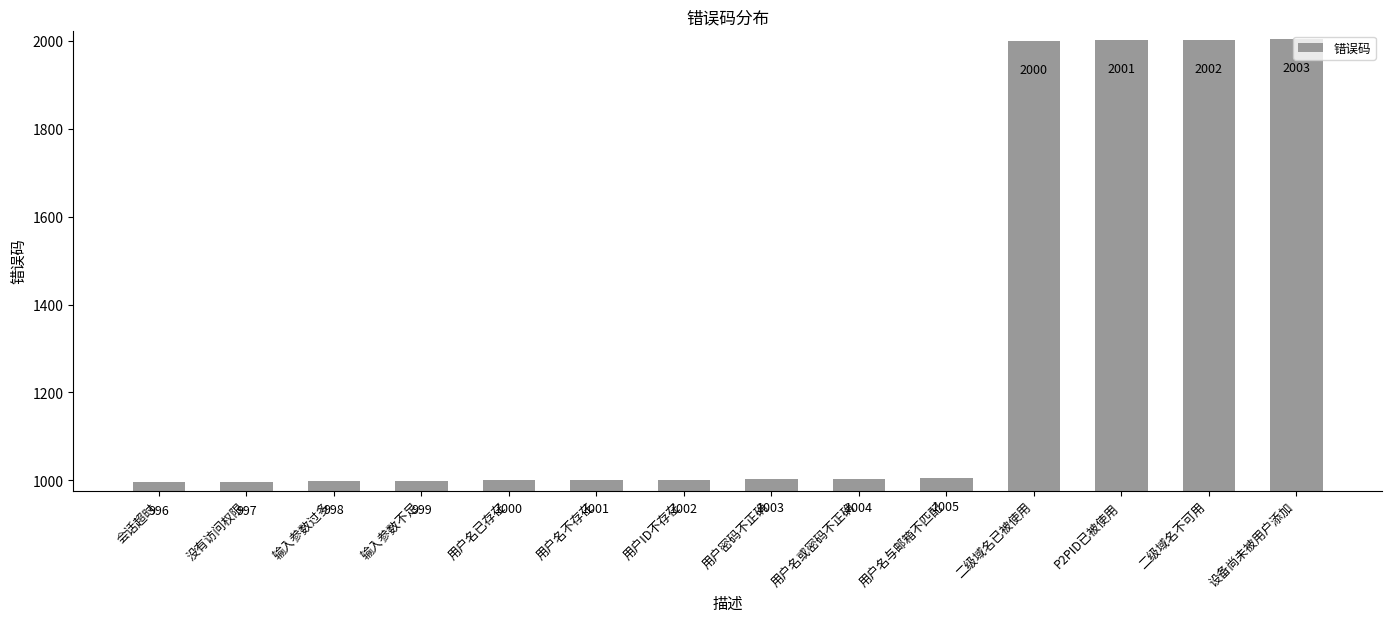

Does the chart contain stacked bars?

No